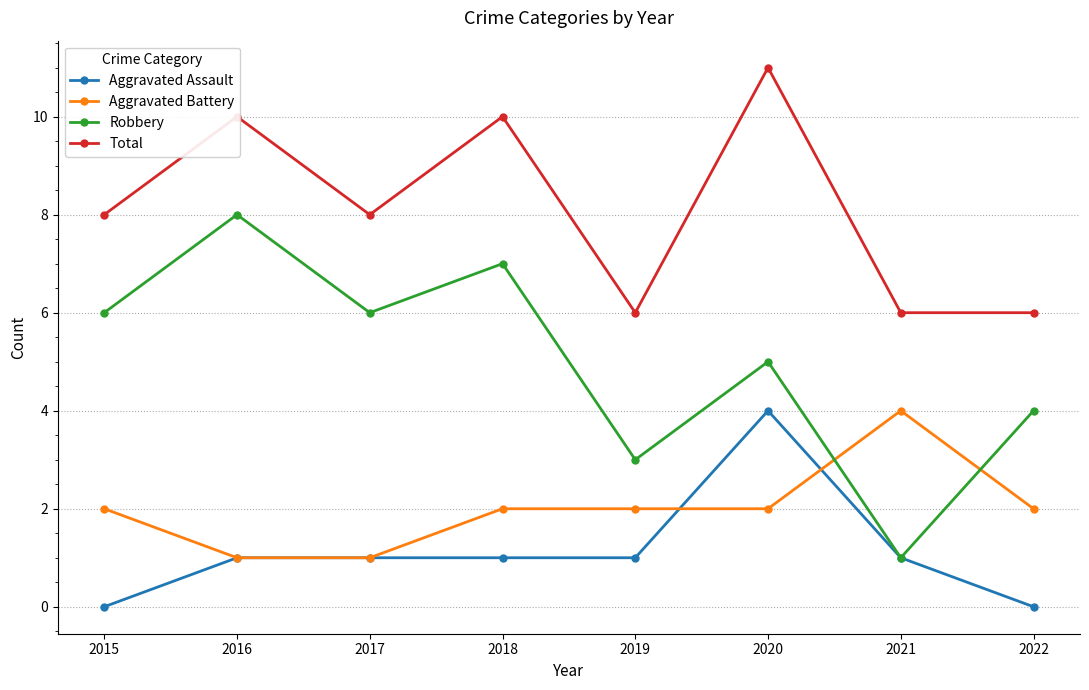

The Aggravated Assault series shows 1 at 2021. True or false?

True